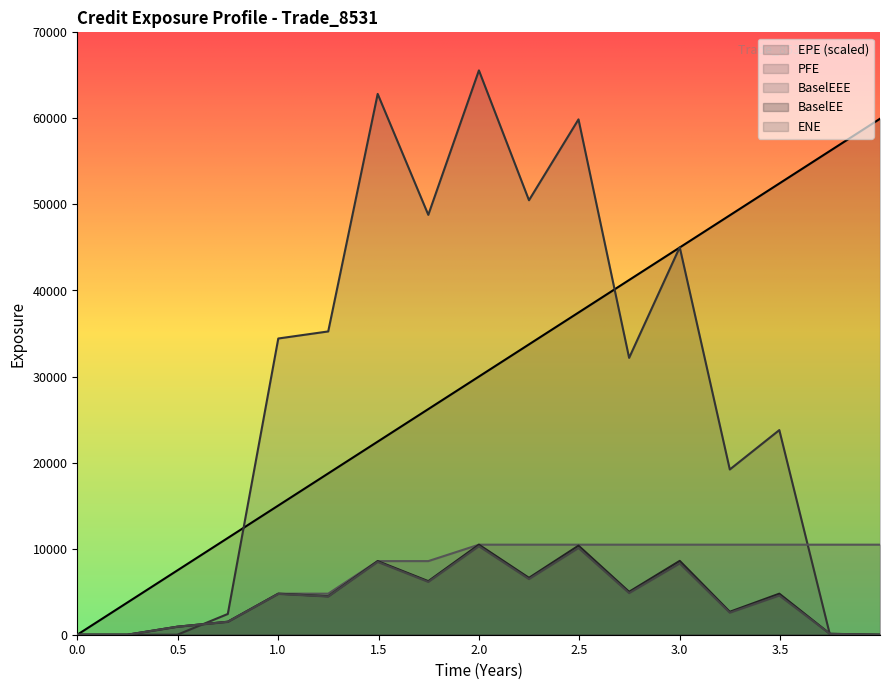

Is the value of EPE at 0.498188 greater than the value of ENE at 3.74795?

Yes